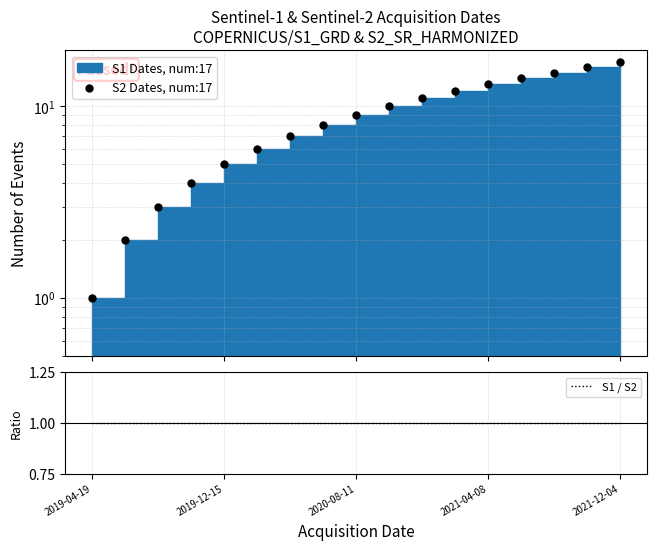

Which series has the widest spread of Y values?

S2 Dates, num:17